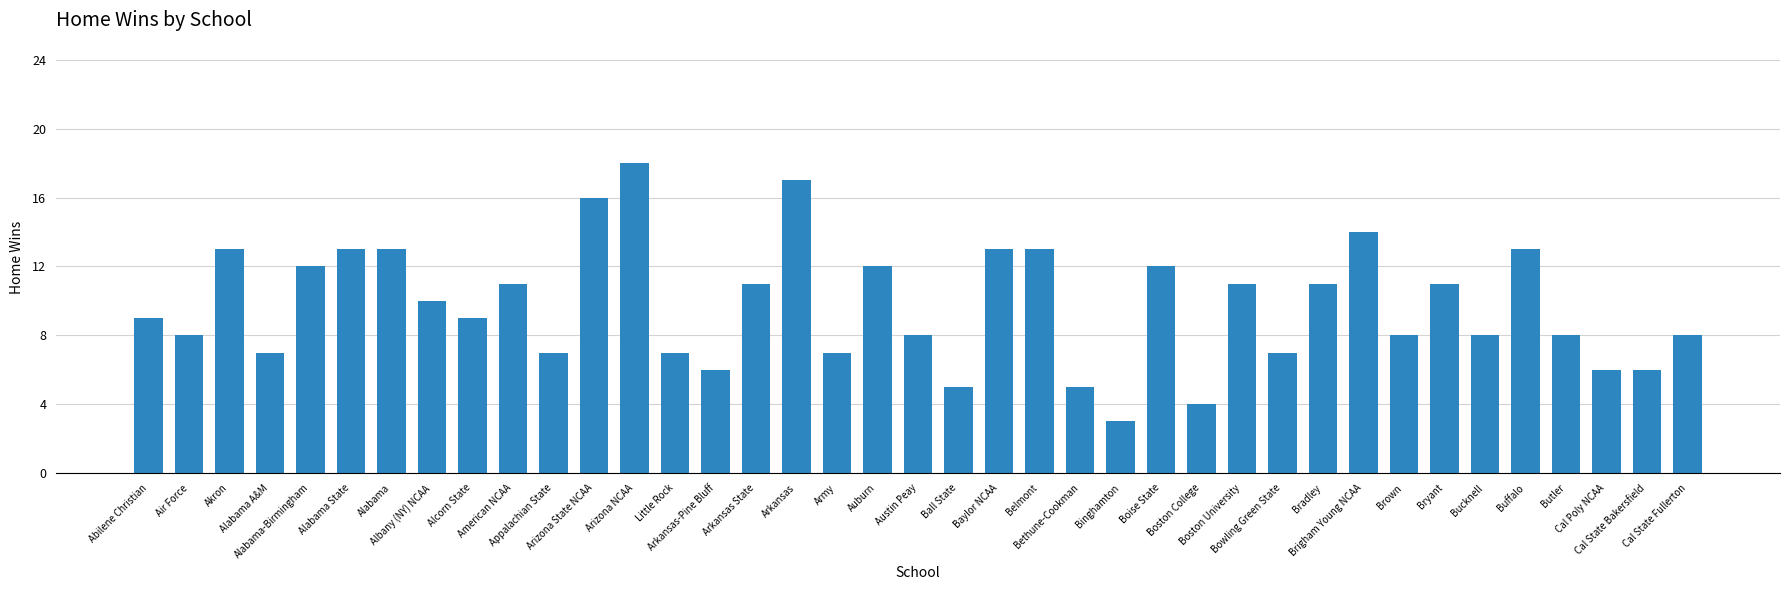

Which has a higher value, Cal Poly NCAA or Arkansas State?

Arkansas State